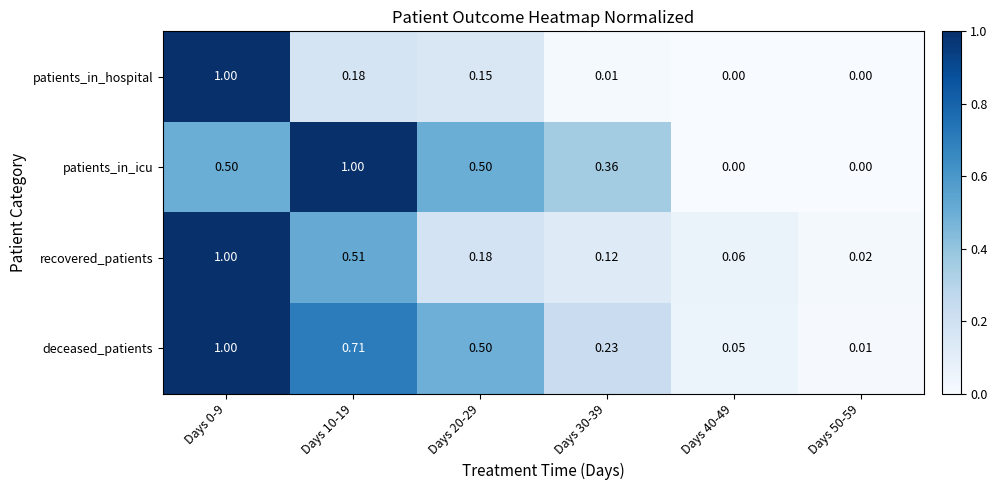

Between Days 20-29 and Days 40-49, which series saw the biggest shift?

patients_in_icu